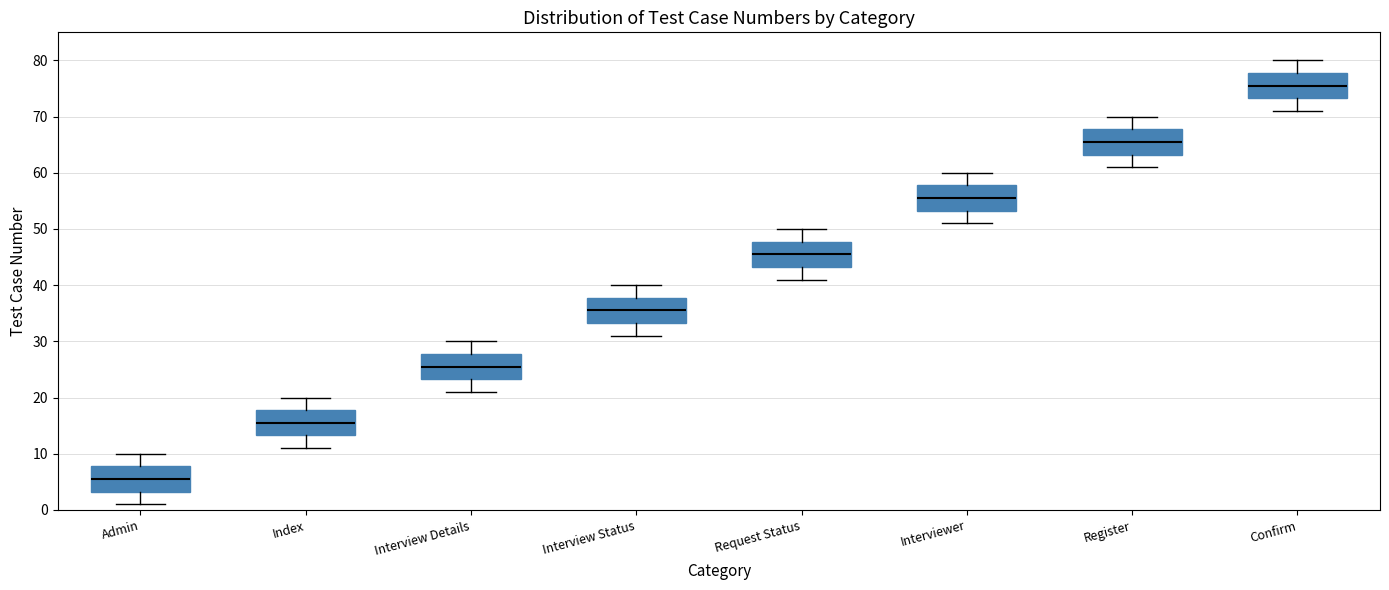

Where does the lower whisker of the box for Index end on the y-axis? The values are not printed on the chart, so give them approximately, as read against the axis.

11